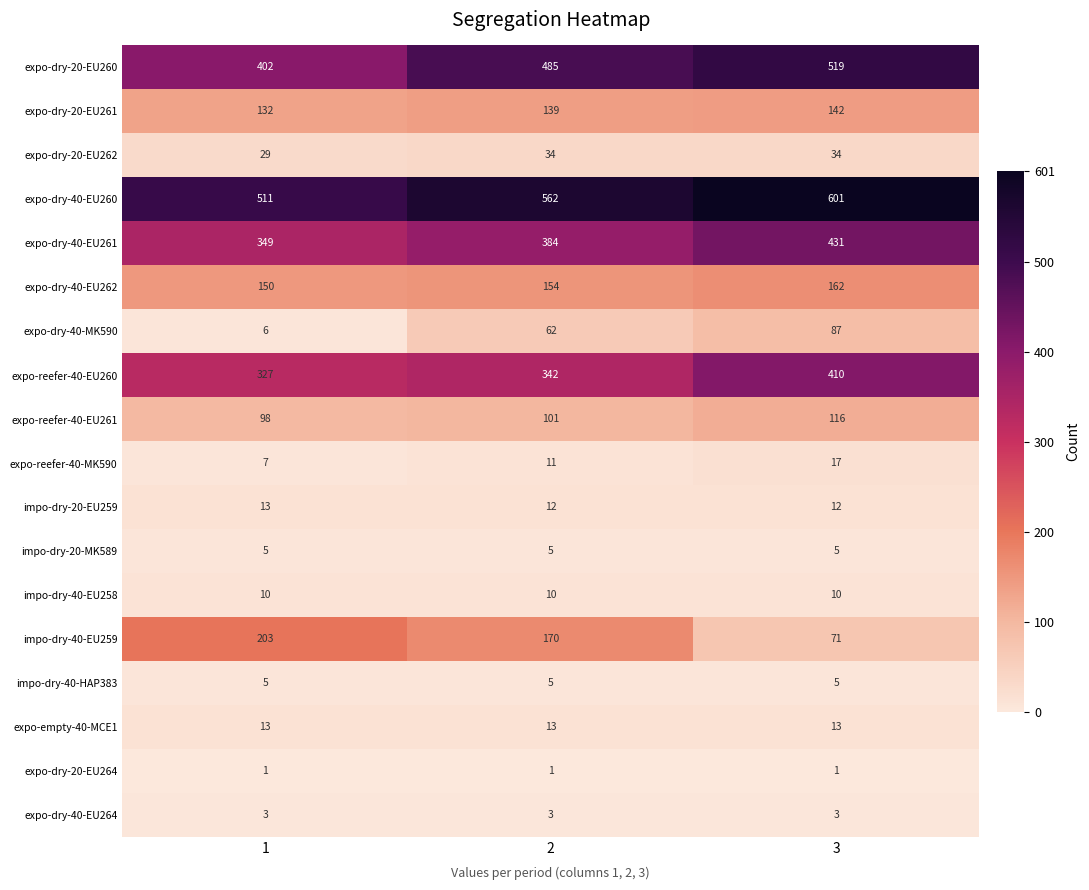

What is the sum of the expo-reefer-40-EU260 values at 1 and 3?

737